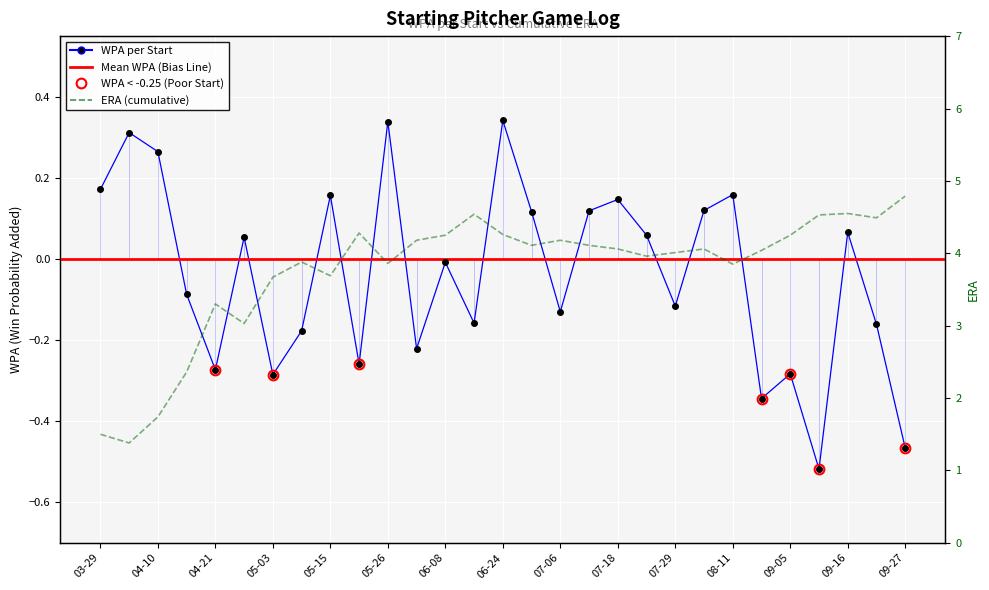

What is the label of the 7th point from the right?

08-11